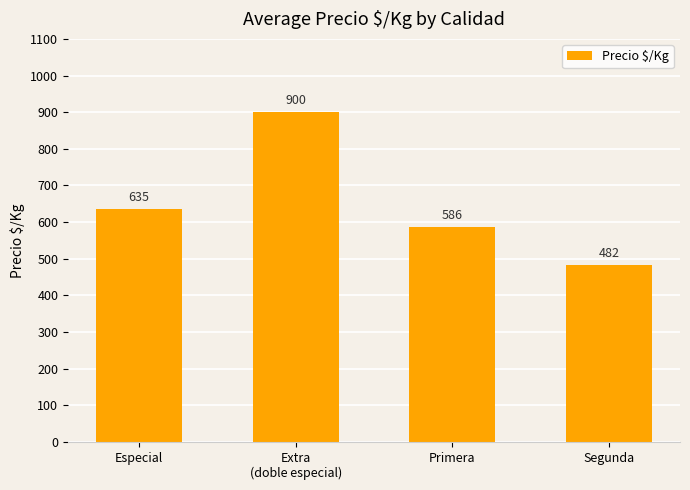

Reading left to right, extract all data points from this chart.

635	900	586	482